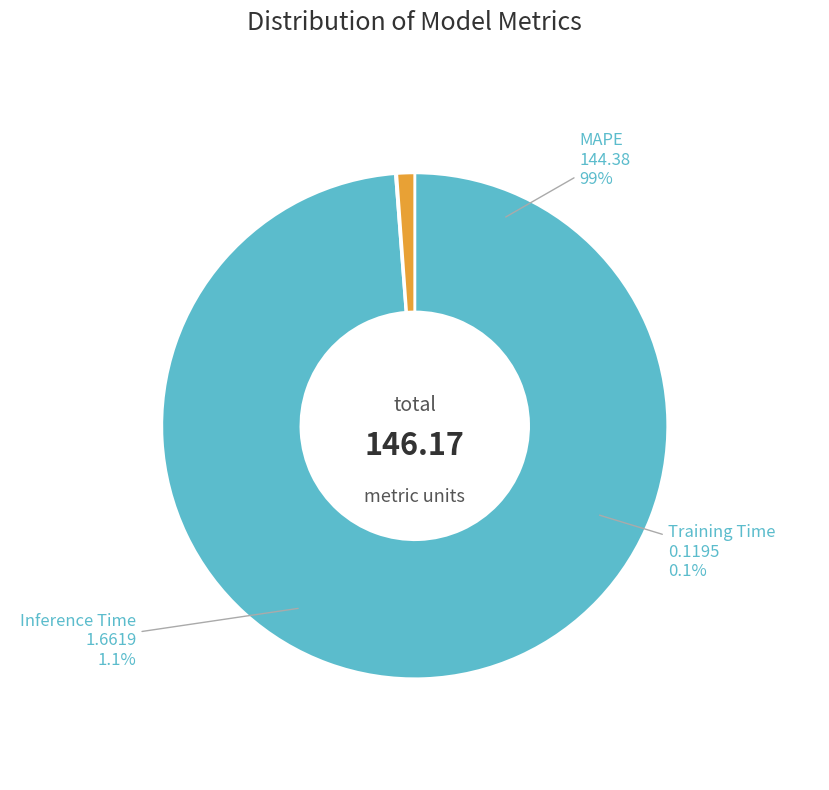

Approximately how many times larger is the value at MAPE compared to Inference Time?

86.9